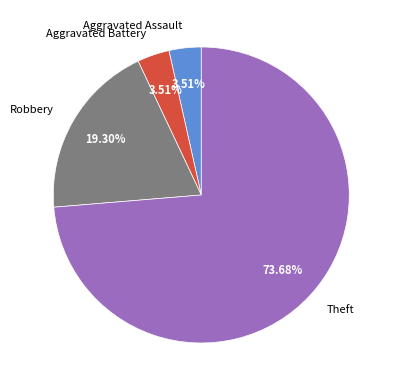

Approximately how many times larger is the value at Aggravated Assault compared to Aggravated Battery?

1.0